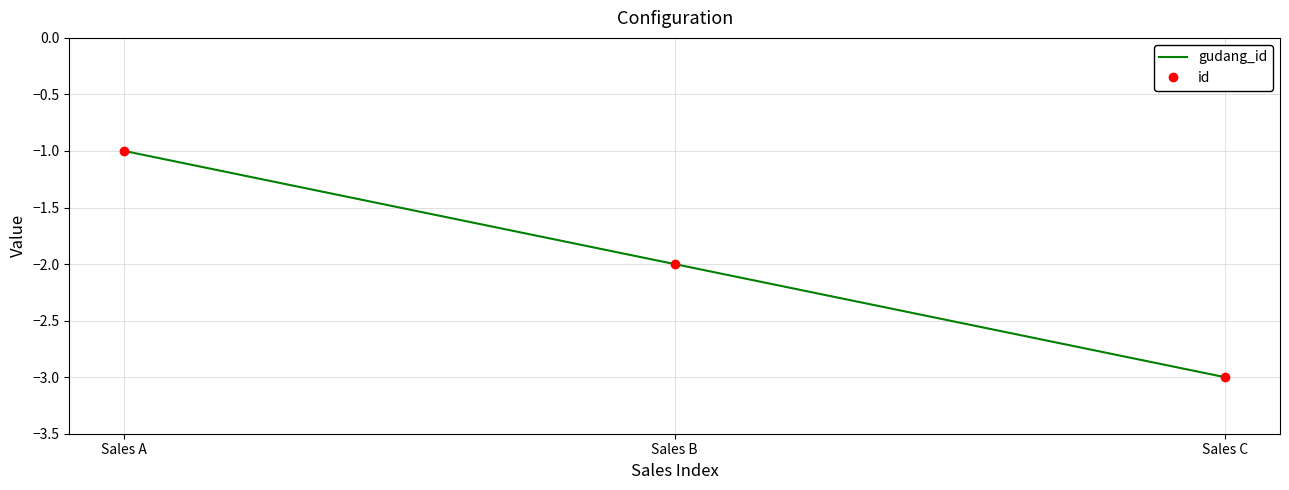

At Sales C, list the series in order from smallest to largest.

gudang_id, id